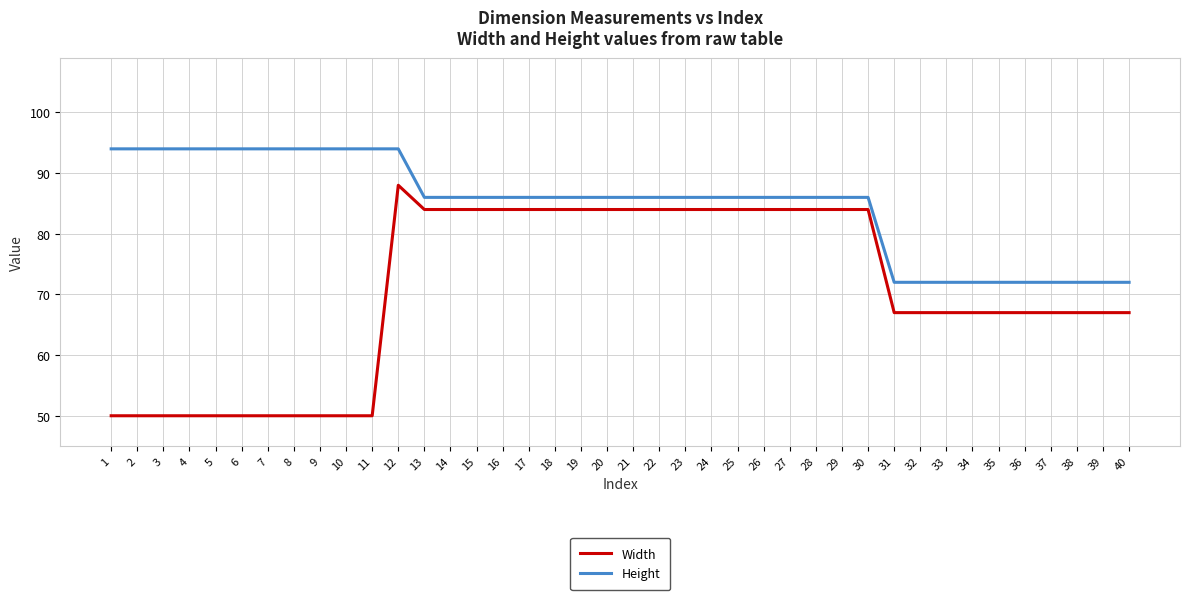

What is the difference between the highest and lowest values at 4?

44